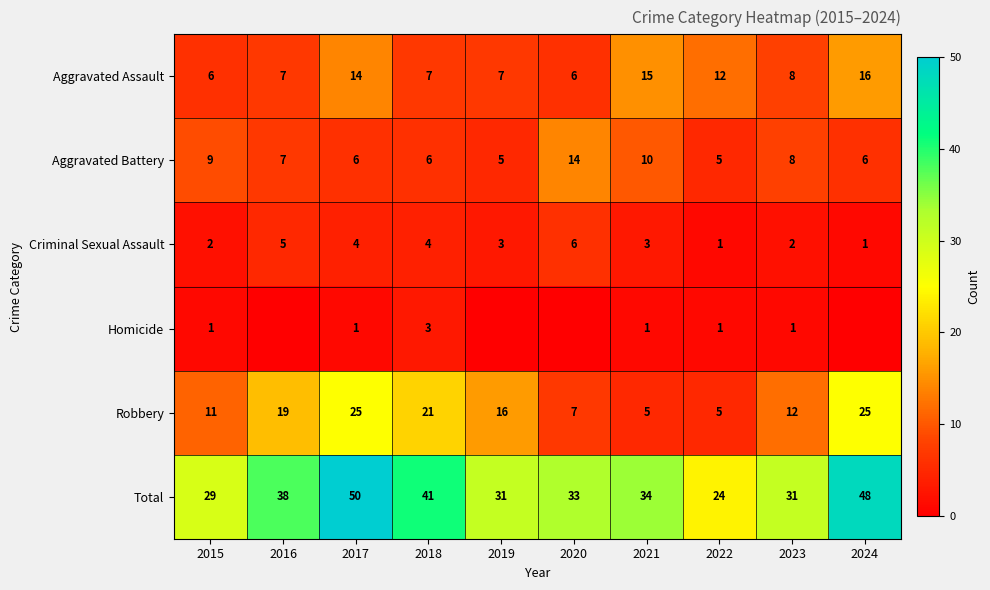

At which label does Criminal Sexual Assault first exceed 3?

2016